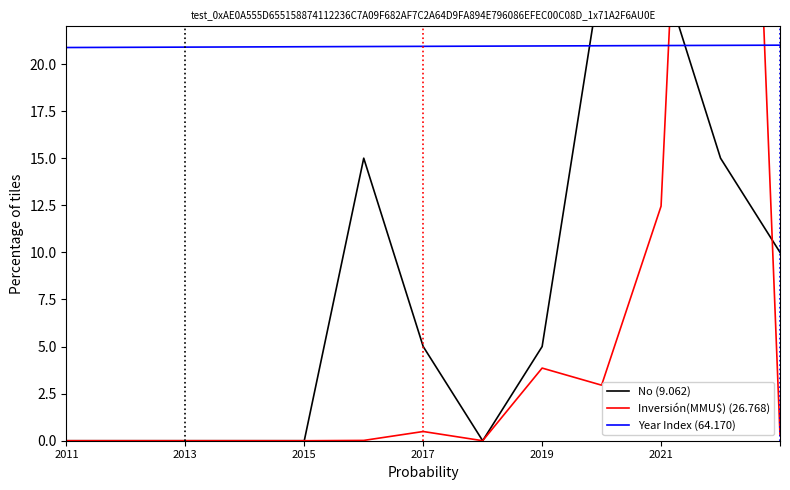

The value of Year Index (64.170) at 2021 is 5.1. True or false?

False